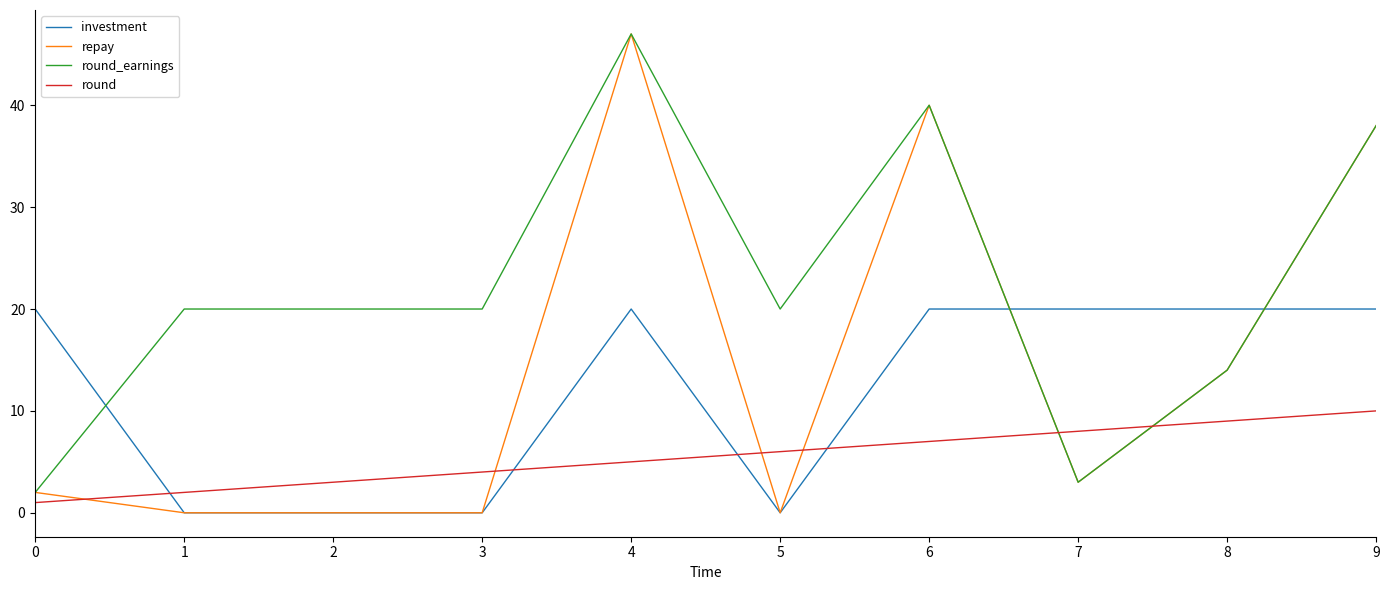

What is the difference between the investment values at 5 and 6?

20